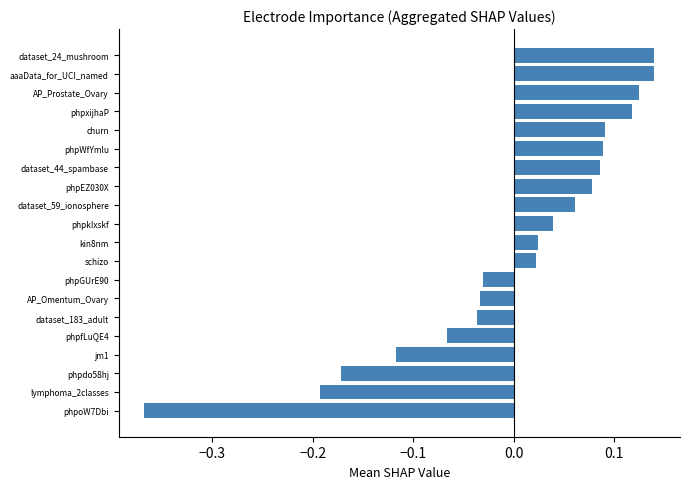

Are the bars horizontal?

Yes